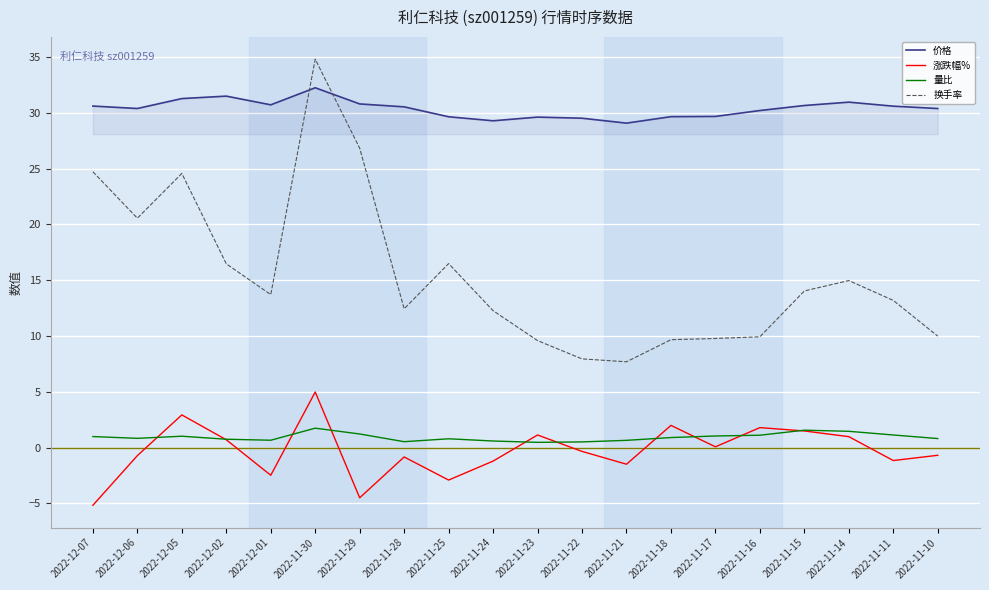

Which series has the largest range (max minus min)?

换手率